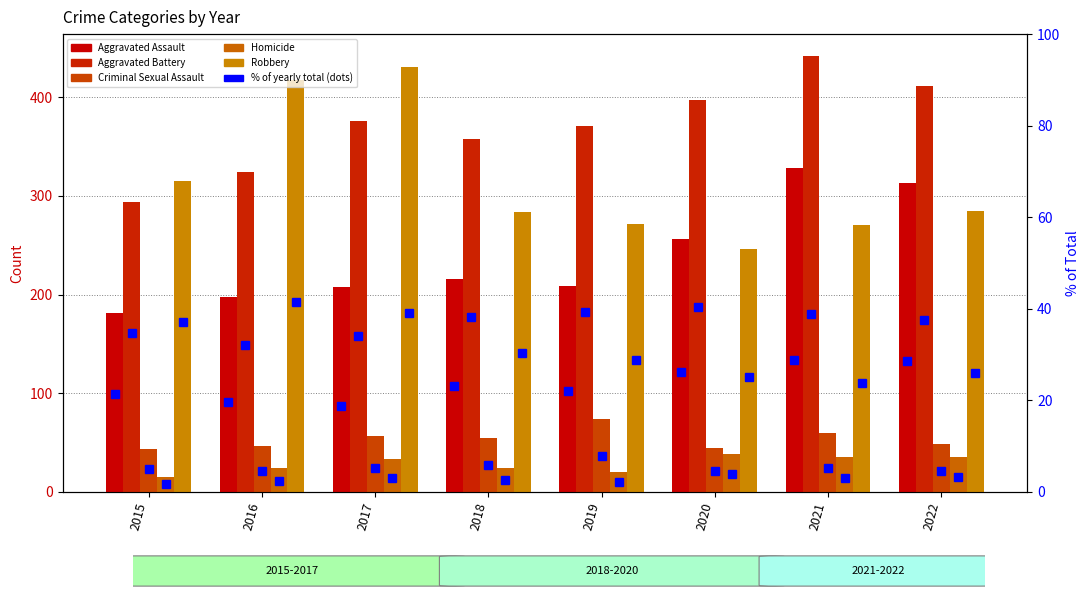

How many values in the Aggravated Assault series are below 216?

4